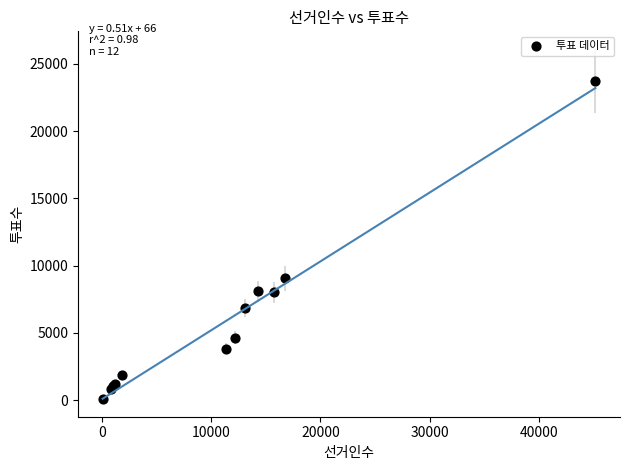

What Y value in the scatter plot is closest to 11912?

9050